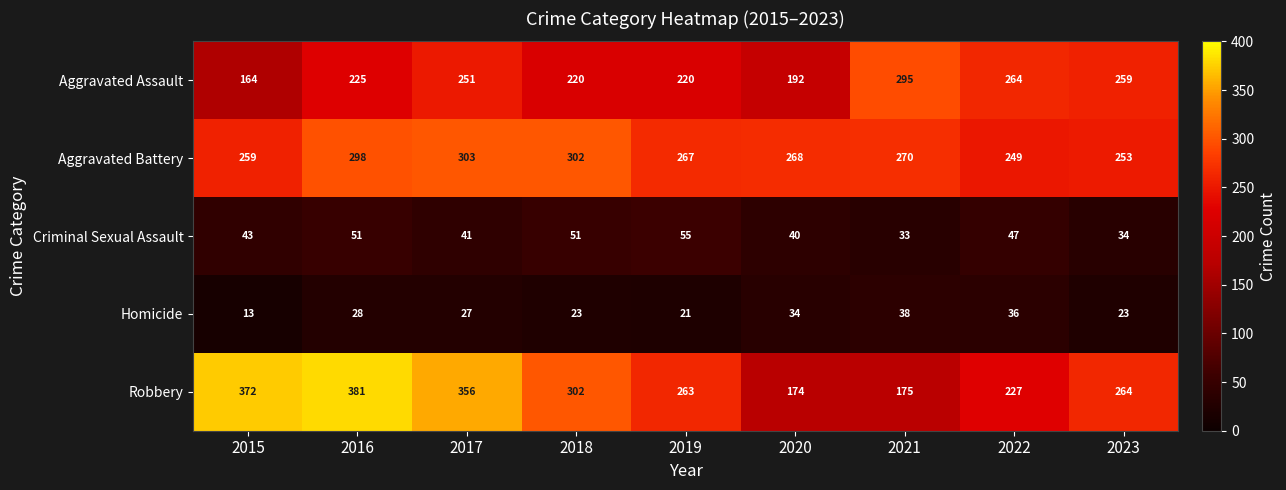

Rank the series at 2019 from highest to lowest value.

Aggravated Battery, Robbery, Aggravated Assault, Criminal Sexual Assault, Homicide